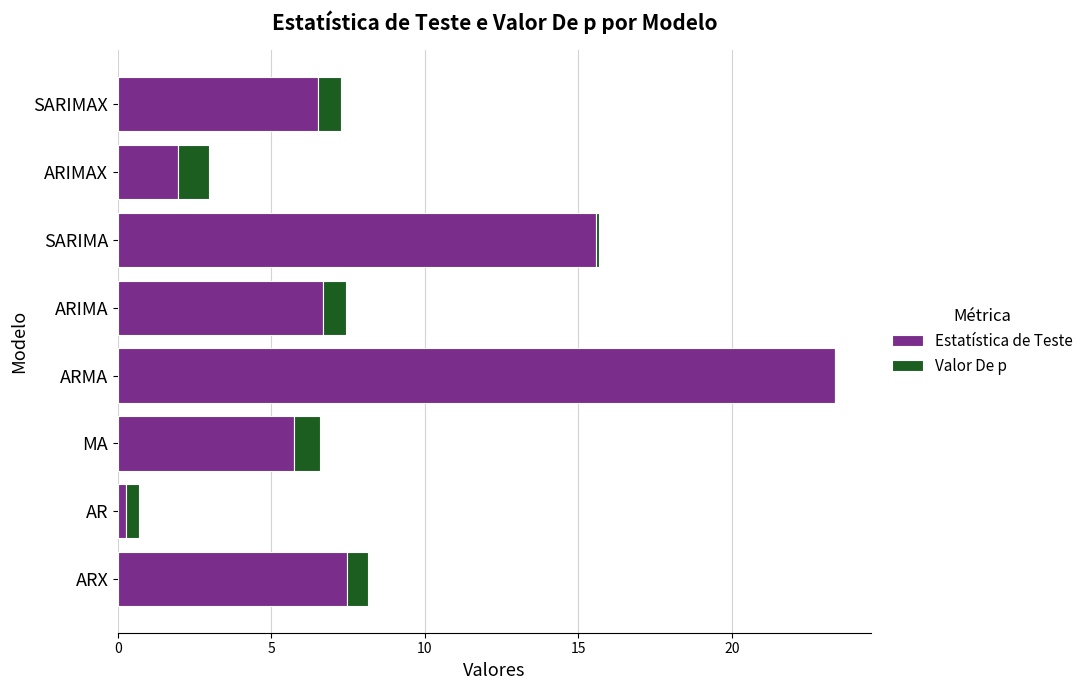

What is the sum of all Estatística de Teste values?

67.6